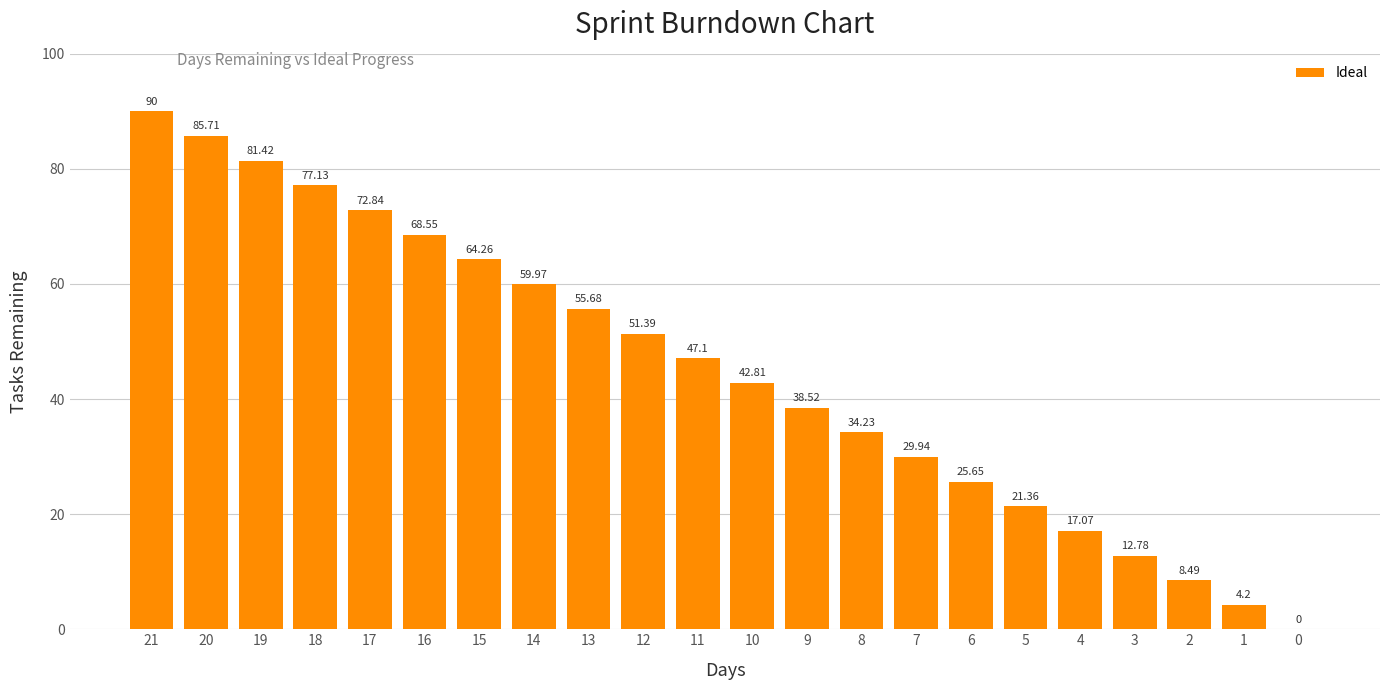

What is the average value?

45.0